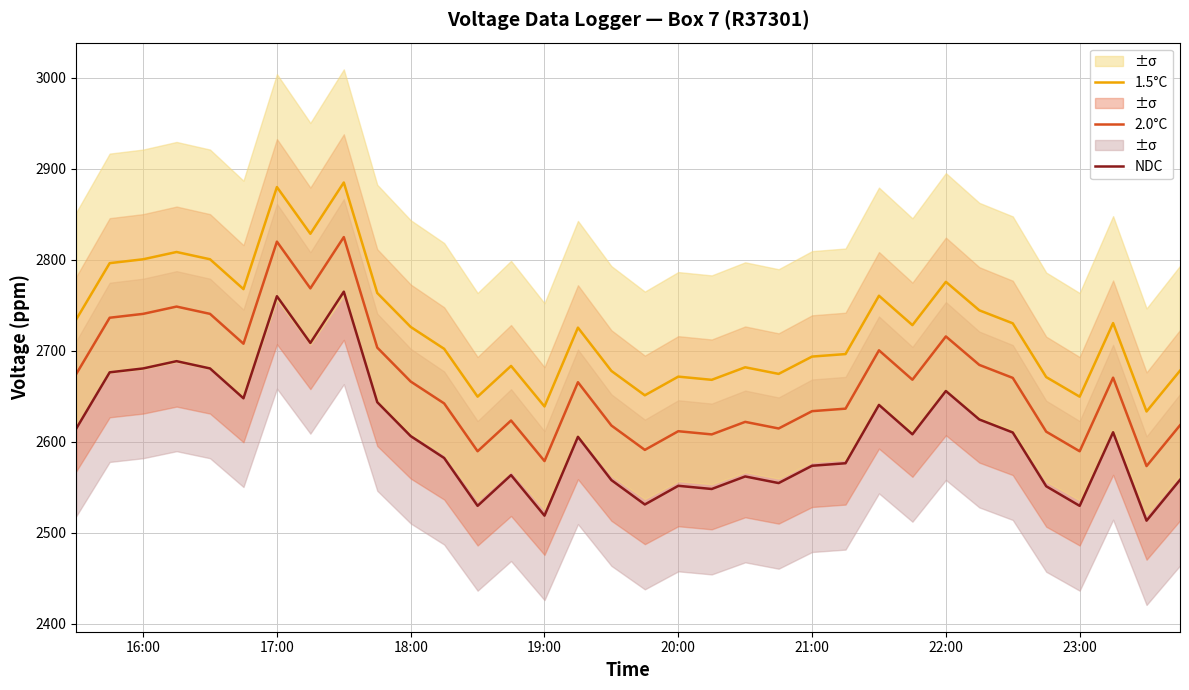

What is the lowest value of the NDC series?

2513.3